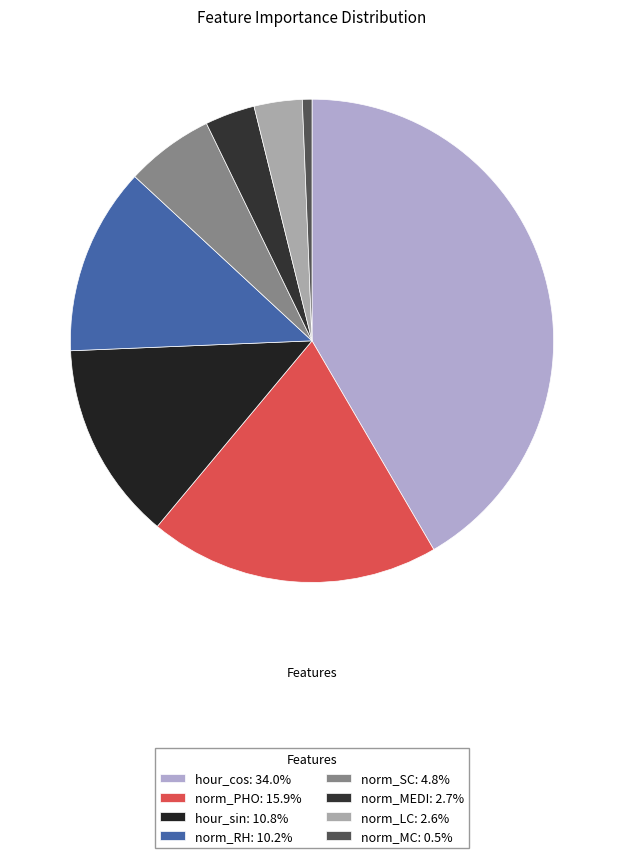

What is the smallest slice in the pie chart?

norm_MC